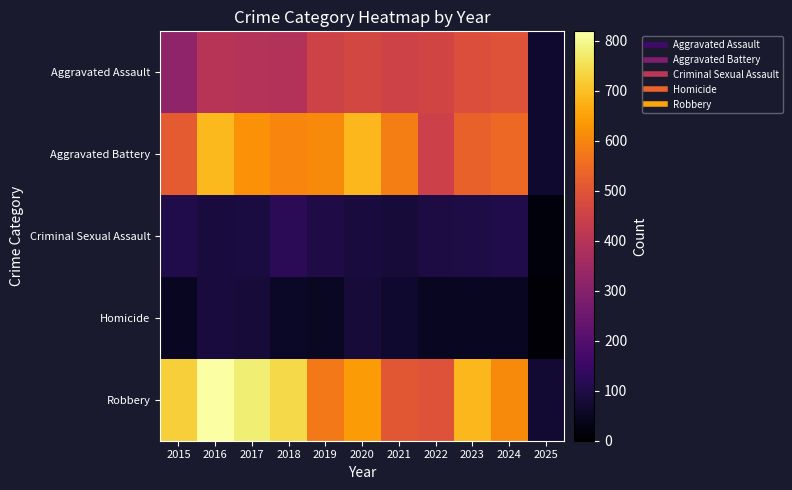

Reading left to right, transcribe all the data shown in this chart.

Aggravated Assault: 2015=323	2016=402	2017=396	2018=392	2019=452	2020=466	2021=452	2022=458	2023=486	2024=494	2025=68
Aggravated Battery: 2015=515	2016=691	2017=623	2018=600	2019=608	2020=686	2021=587	2022=446	2023=529	2024=546	2025=69
Criminal Sexual Assault: 2015=105	2016=87	2017=91	2018=123	2019=102	2020=89	2021=81	2022=93	2023=98	2024=104	2025=17
Homicide: 2015=50	2016=87	2017=82	2018=56	2019=53	2020=81	2021=69	2022=50	2023=48	2024=48	2025=8
Robbery: 2015=726	2016=819	2017=780	2018=741	2019=577	2020=637	2021=506	2022=495	2023=687	2024=611	2025=71